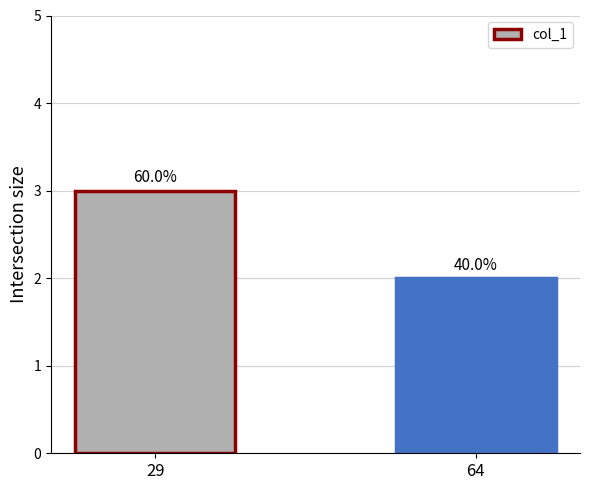

Reading left to right, transcribe all the data shown in this chart.

3	2